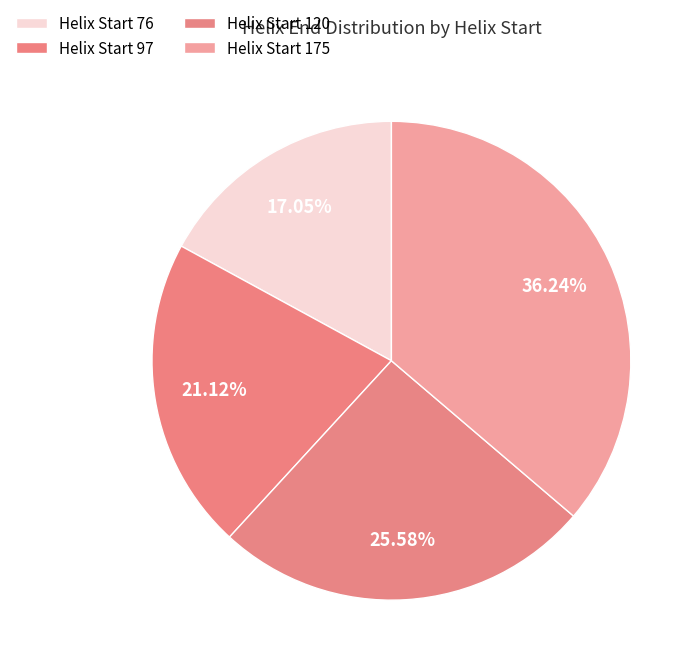

How many segments does this pie chart have?

4